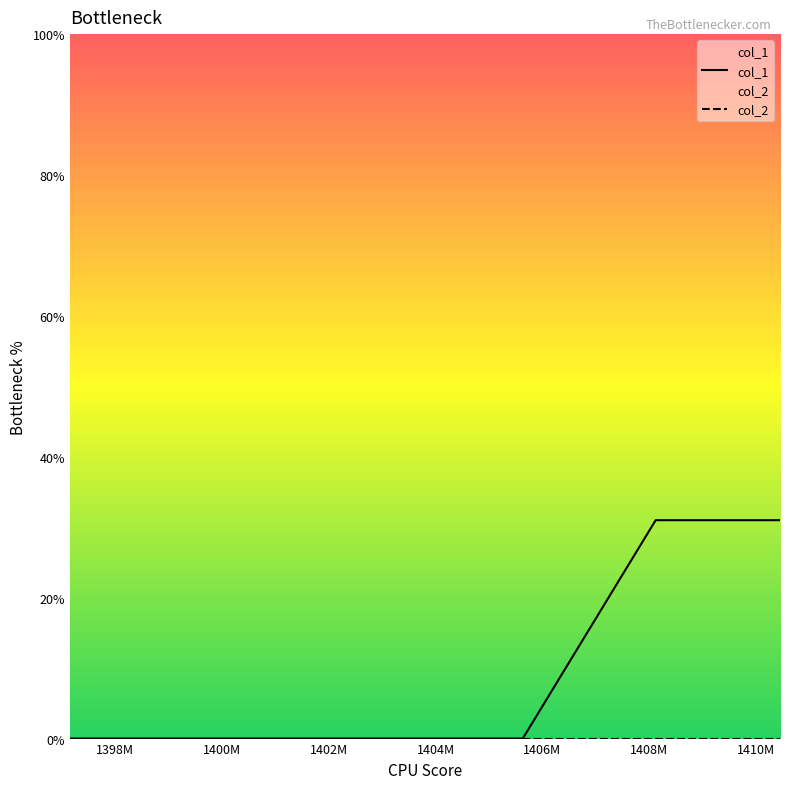

Which series has the largest total across all categories?

col_1